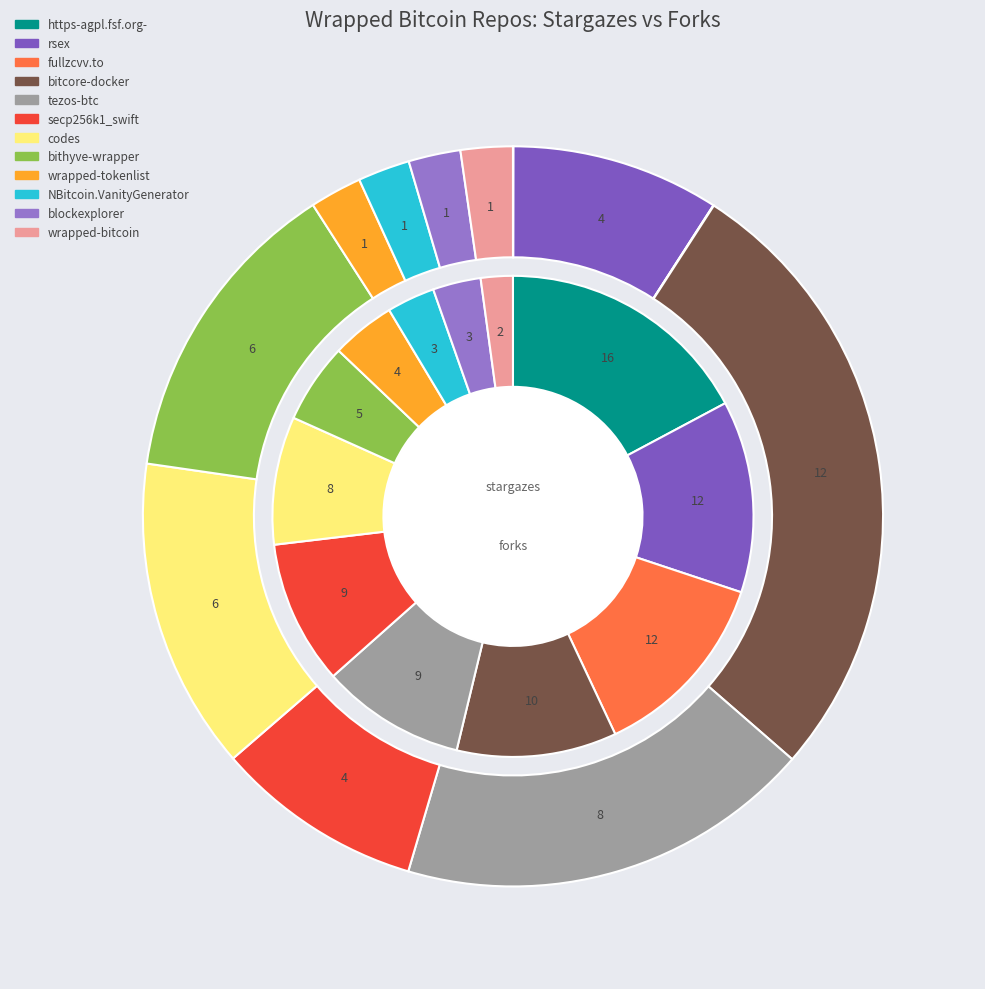

The fullzcvv.to slice represents 0% of the pie. True or false?

True